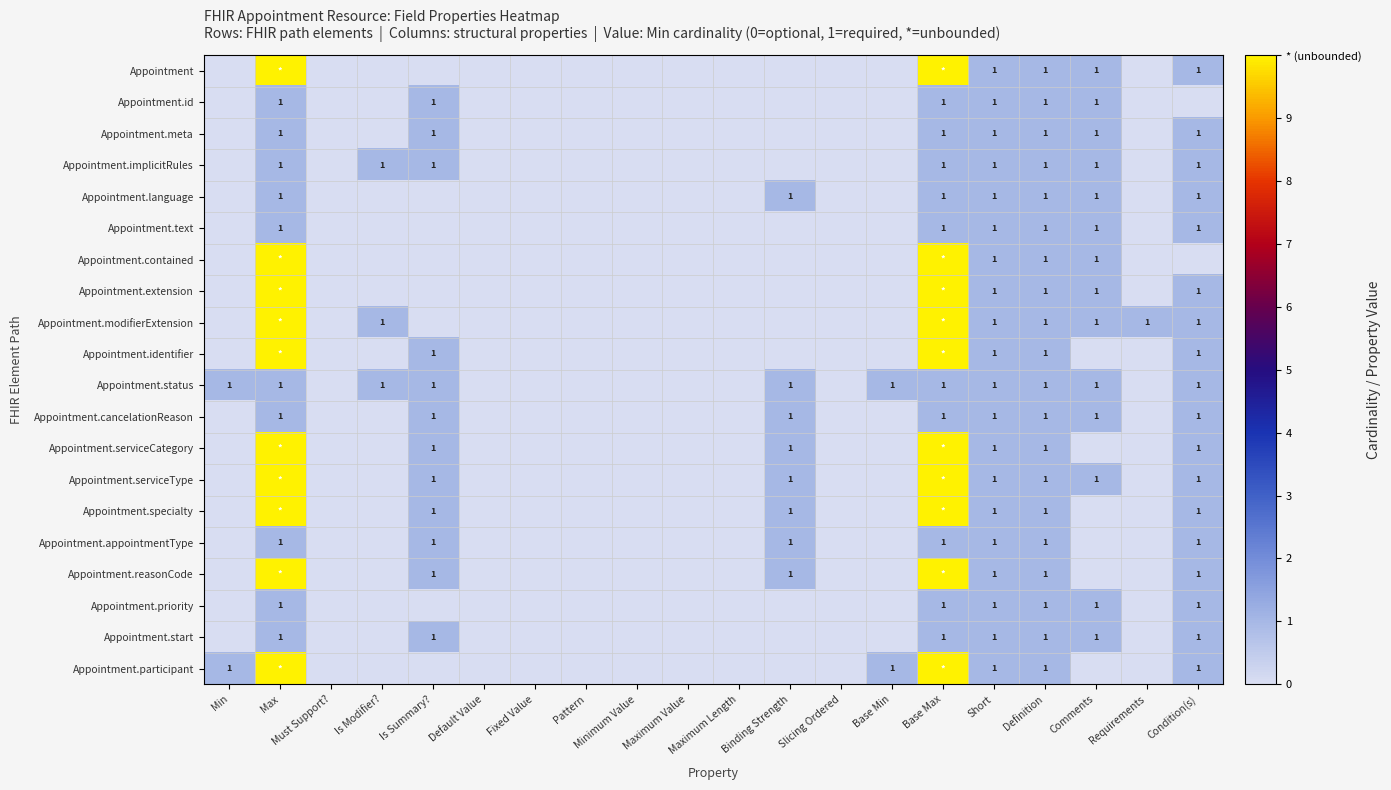

The value of Appointment.cancelationReason at Is Summary? is 2. True or false?

False